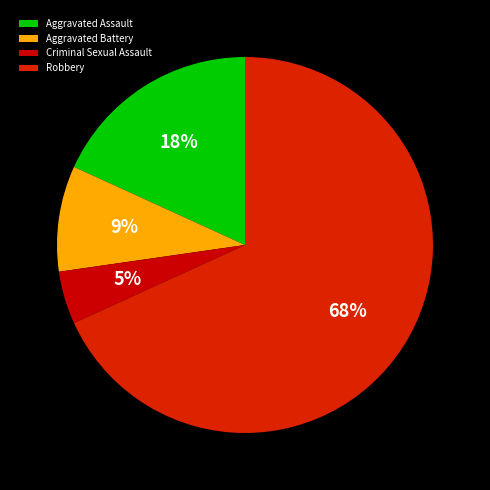

Is it true that Aggravated Battery is 22% of the pie?

False